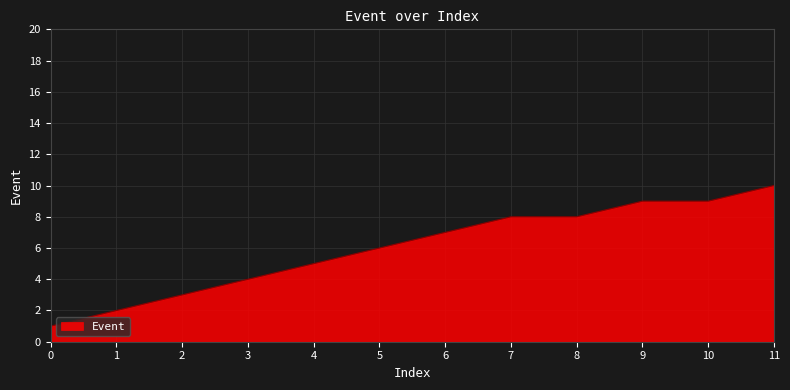

How many lines are shown in the chart?

1